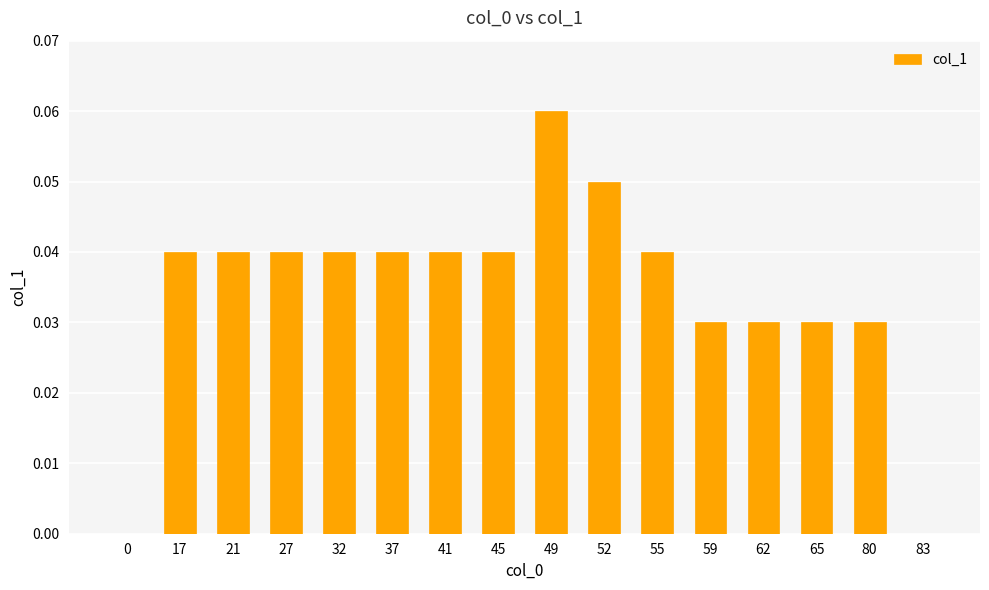

The chart shows a value of 0.0 at 37. True or false?

True